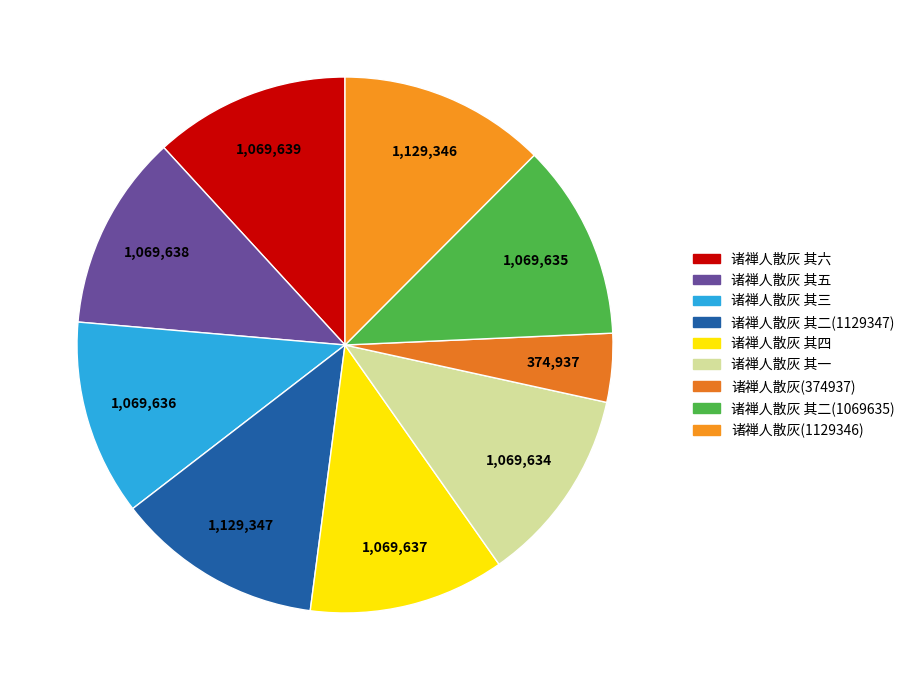

The 诸禅人散灰 其二(1069635) slice represents 23% of the pie. True or false?

False